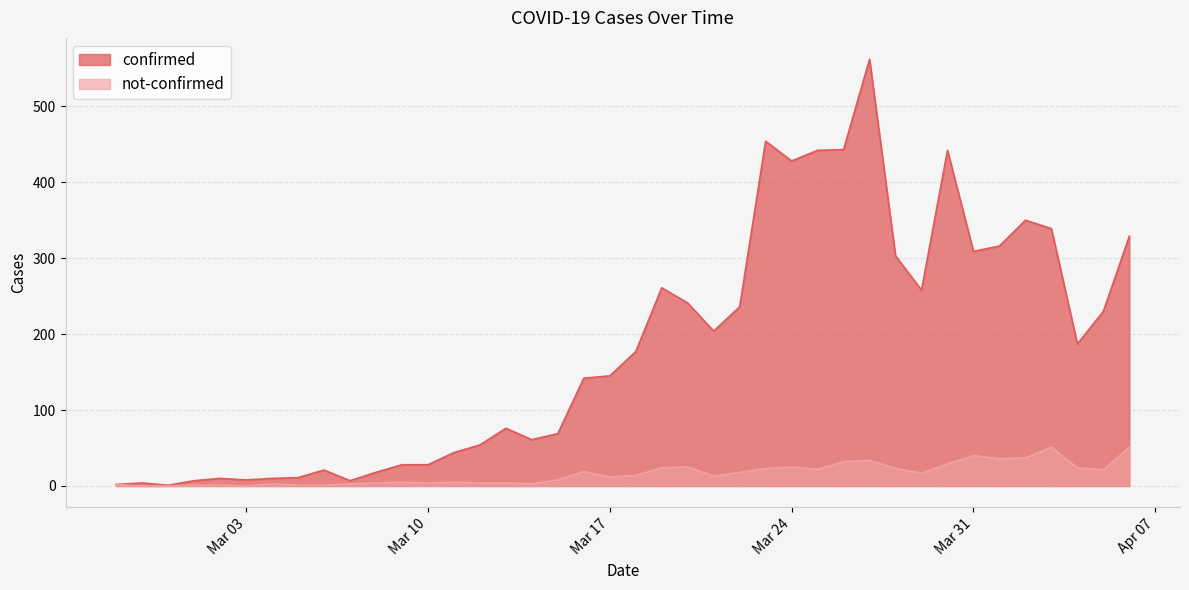

Which series has the largest total across all categories?

confirmed